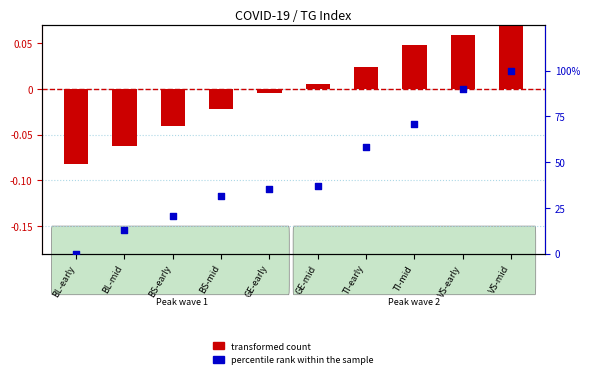

What is the change in value from VS-early to VS-mid?

+10.1